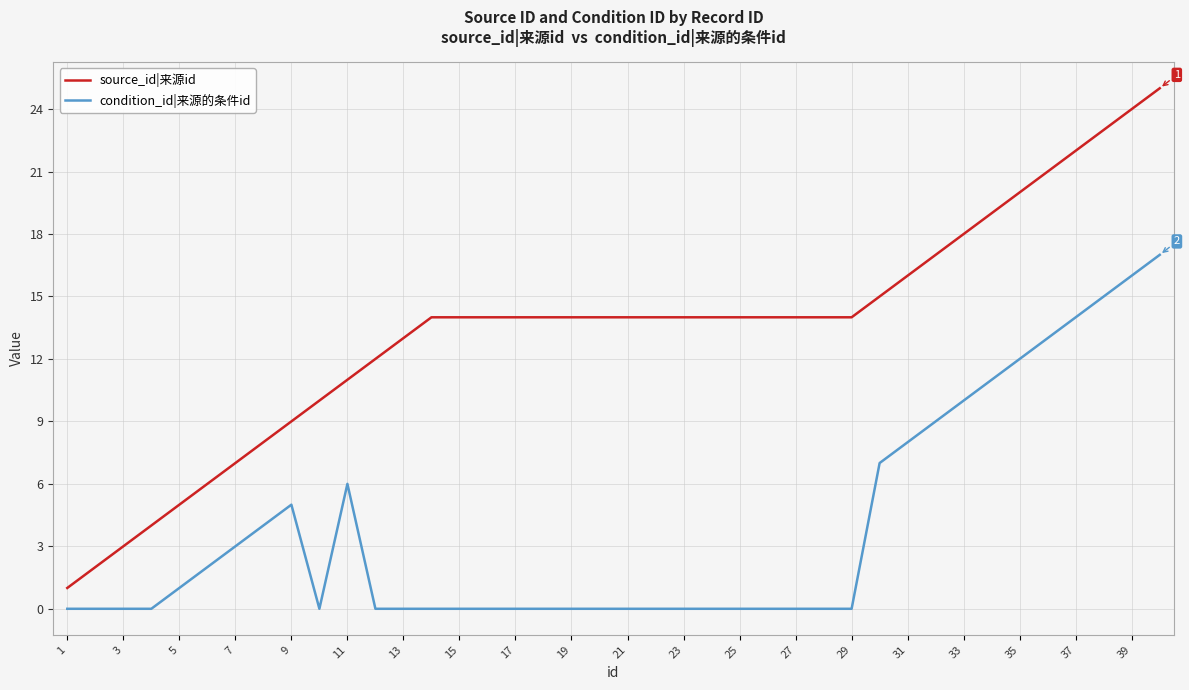

Which series has the largest total across all categories?

source_id|来源id